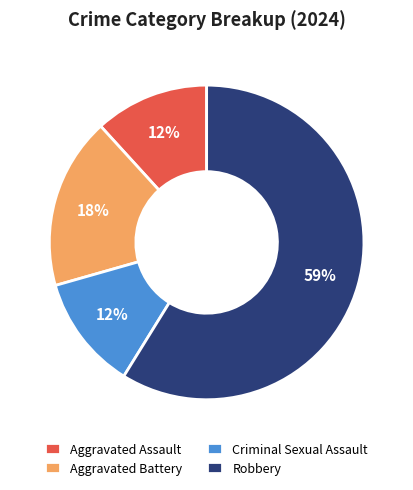

Which slice is the largest?

Robbery